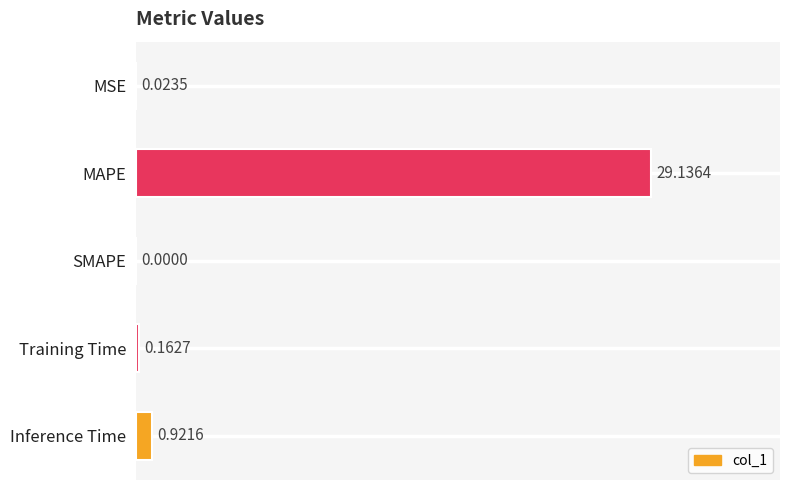

Are the bars horizontal?

Yes